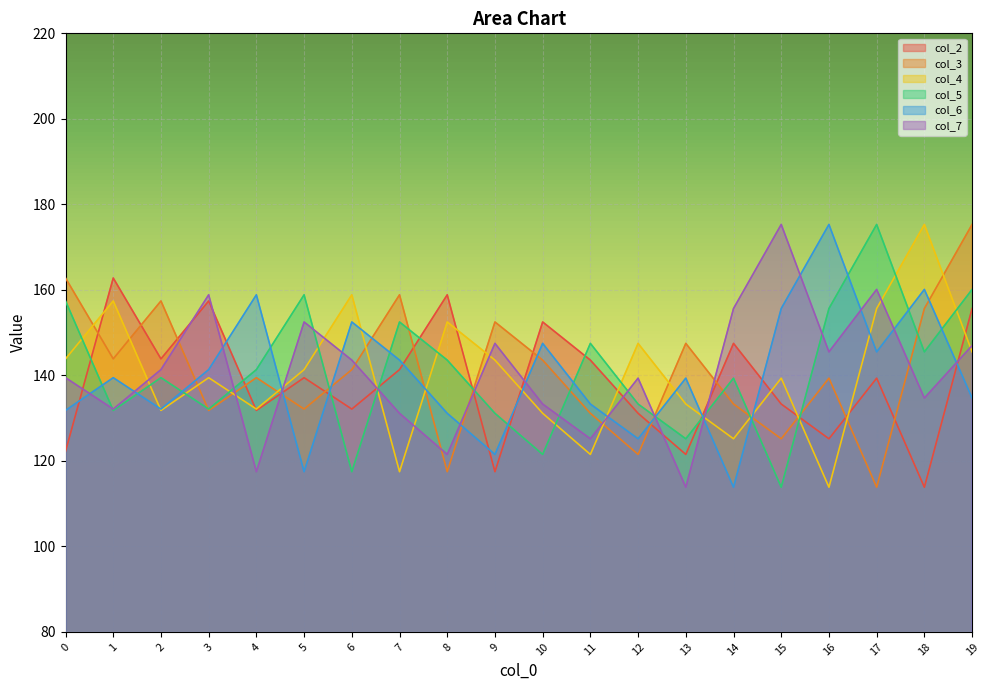

Is the value of col_5 at 19 greater than the value of col_4 at 12?

Yes